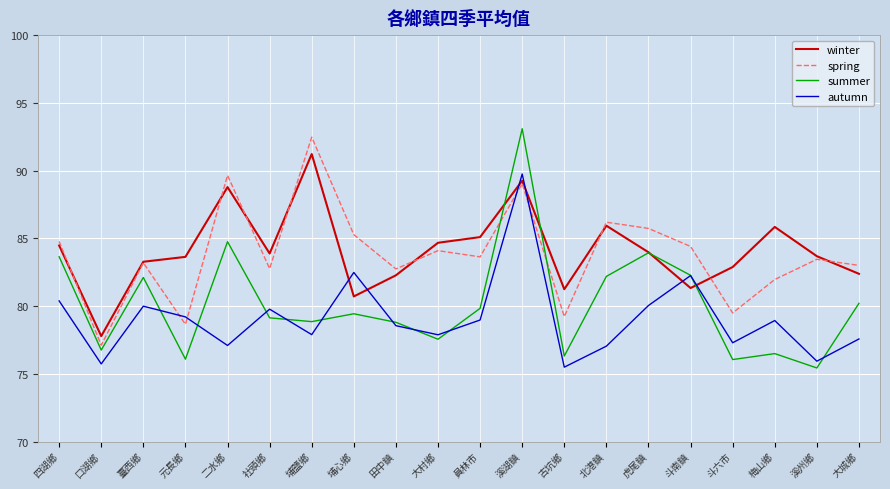

At which label does summer first exceed 79?

四湖鄉